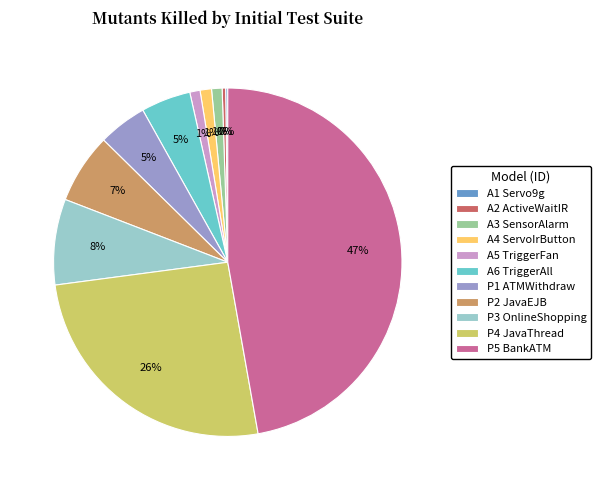

Does P2 JavaEJB represent more than half of the total?

No